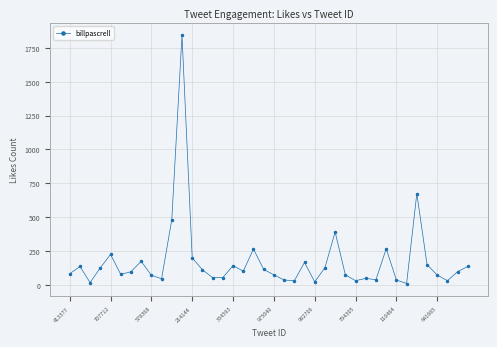

True or false: the data has more than 2 interior local peaks.

True